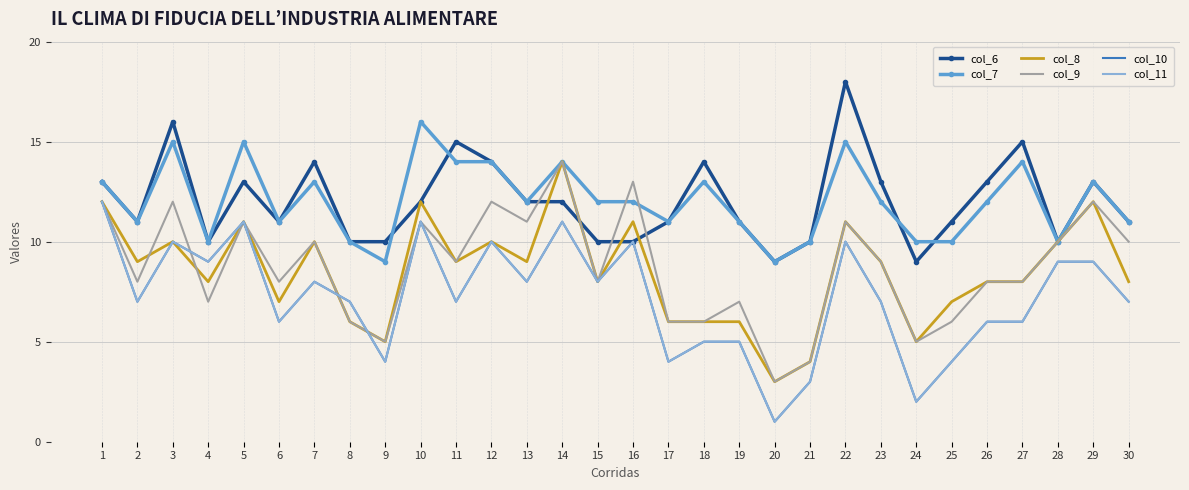

At which label is col_11 closest to 6?

6